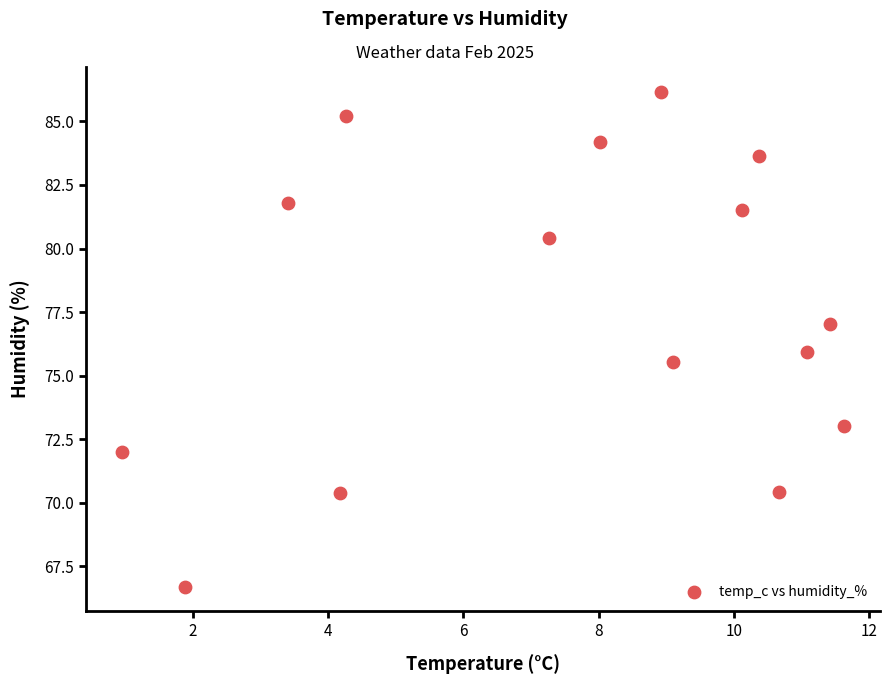

What is the range of X values (max minus min)?

10.7